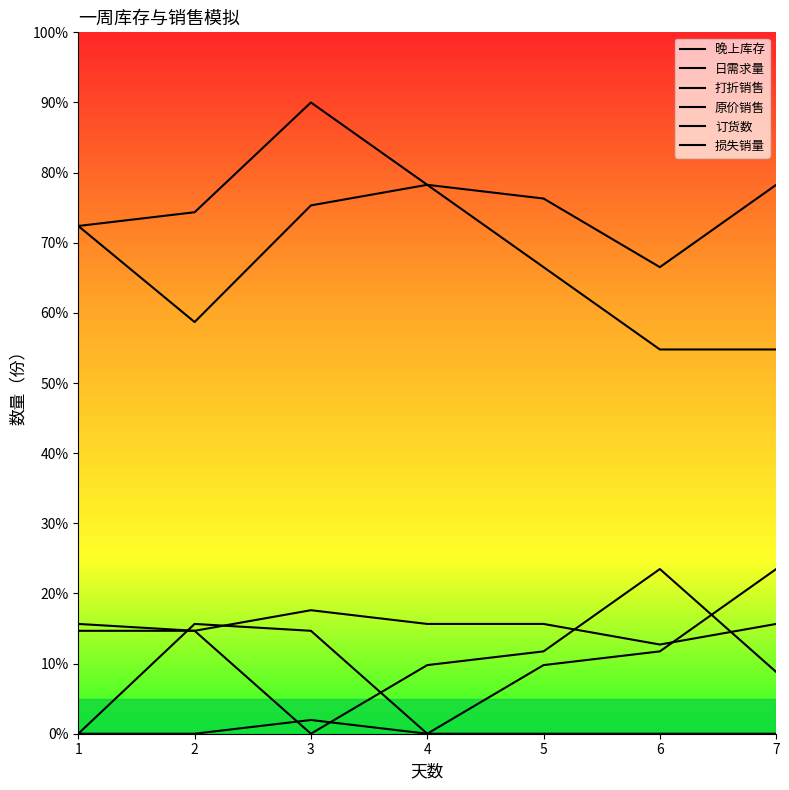

Is it true that 损失销量 equals 0.0 at 1?

True